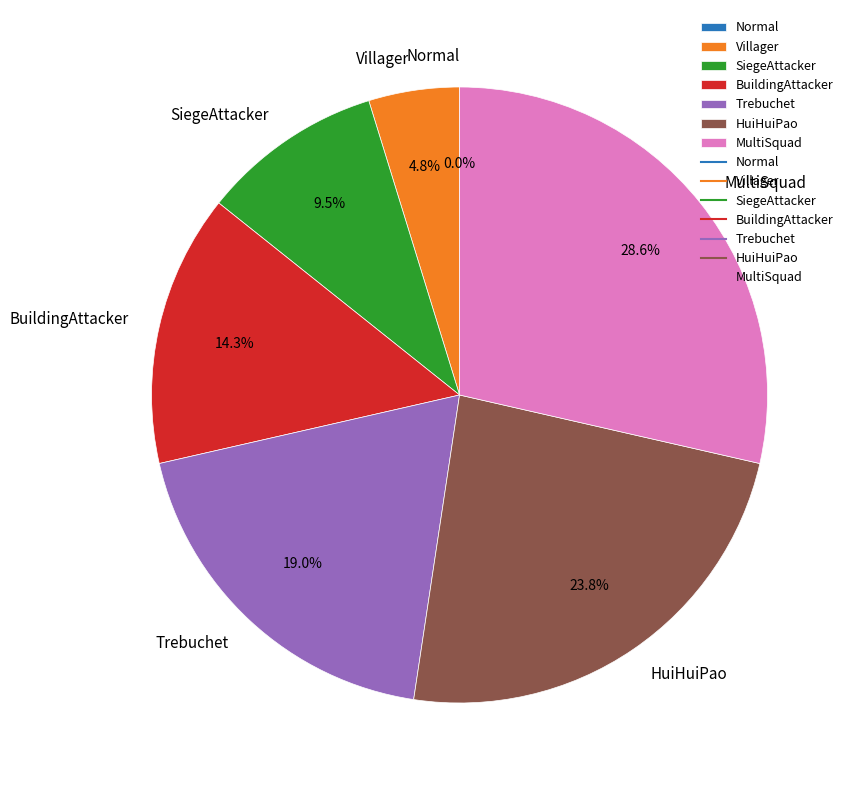

To the nearest percent, what is the average slice percentage?

14%